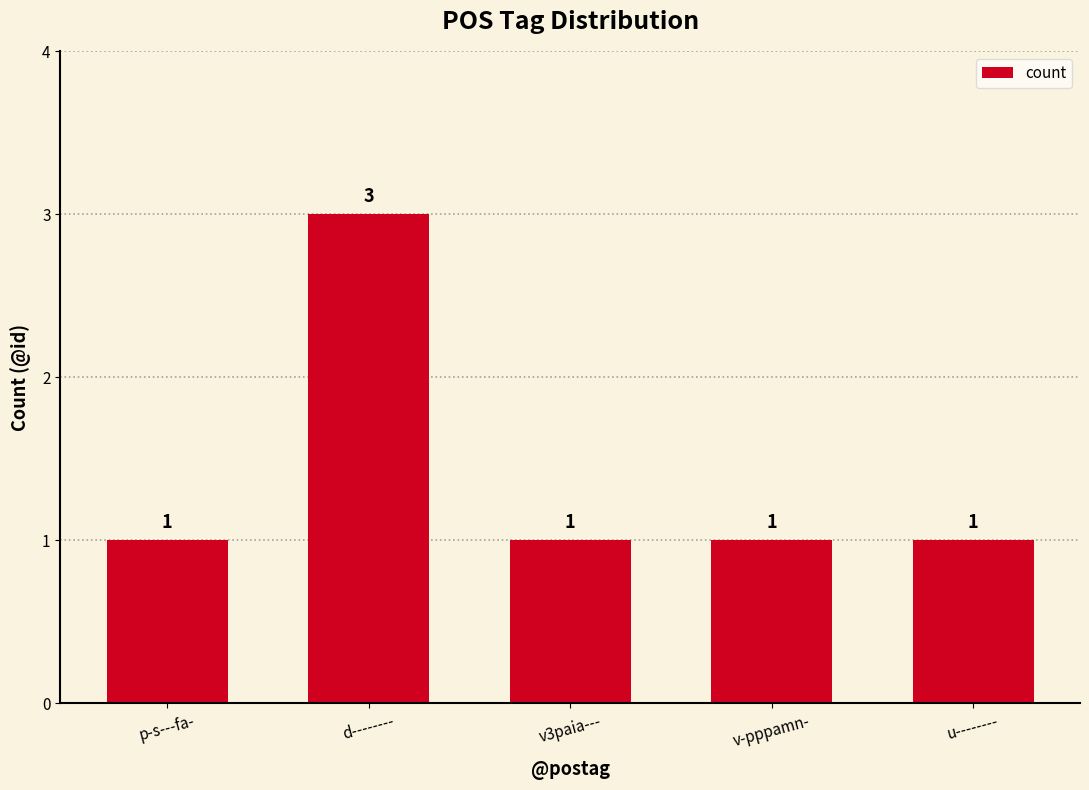

Does the chart contain stacked bars?

No